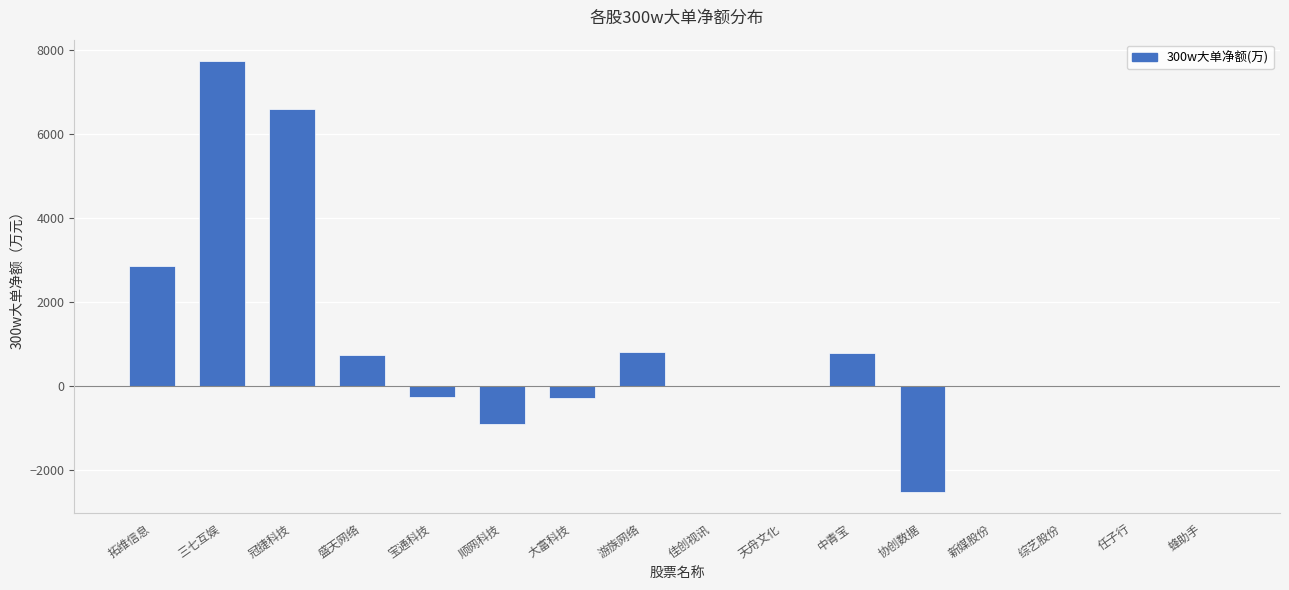

What is the average value?

966.5